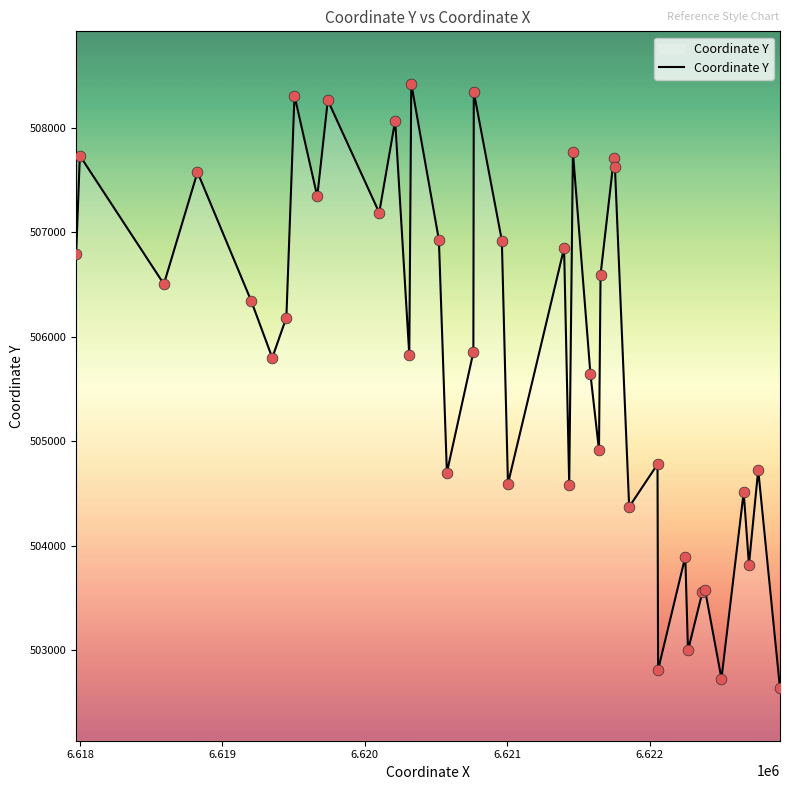

What is the greatest value displayed?

508420